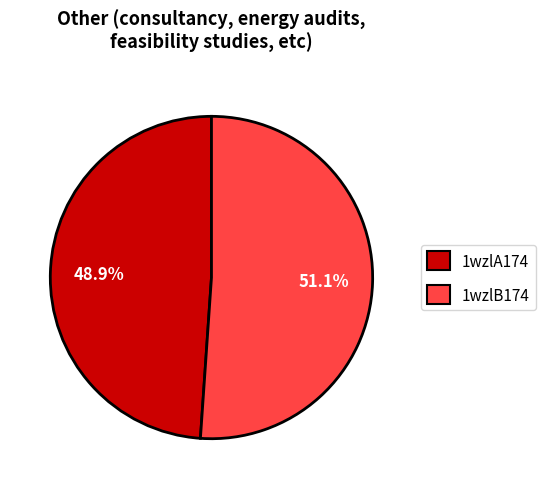

What is the total percentage of 1wzlA174 and 1wzlB174?

100.0%